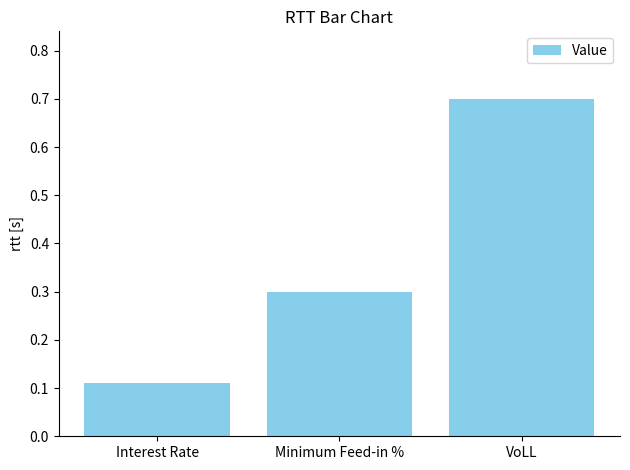

What is the average value?

0.4